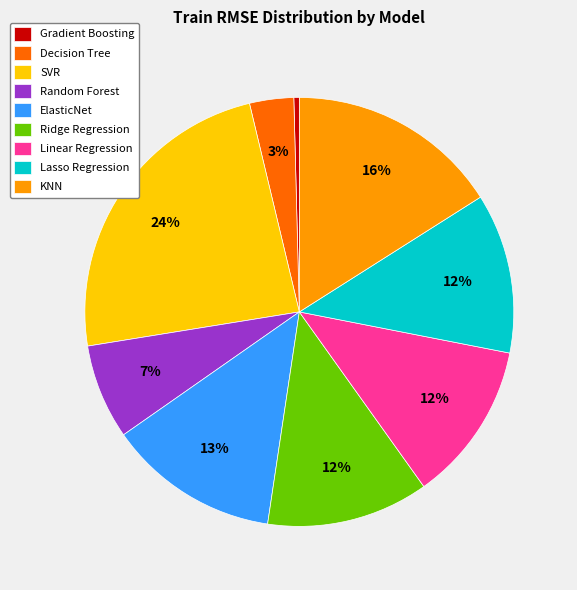

To the nearest percent, what is the average slice percentage?

11%